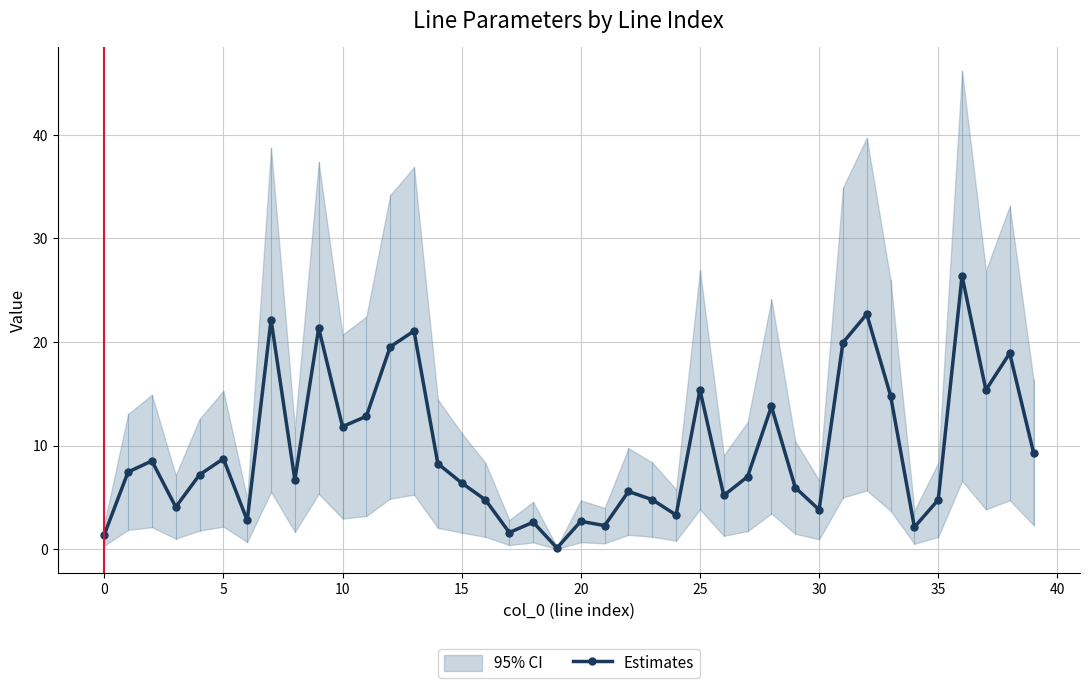

At which label is the value closest to 13?

11